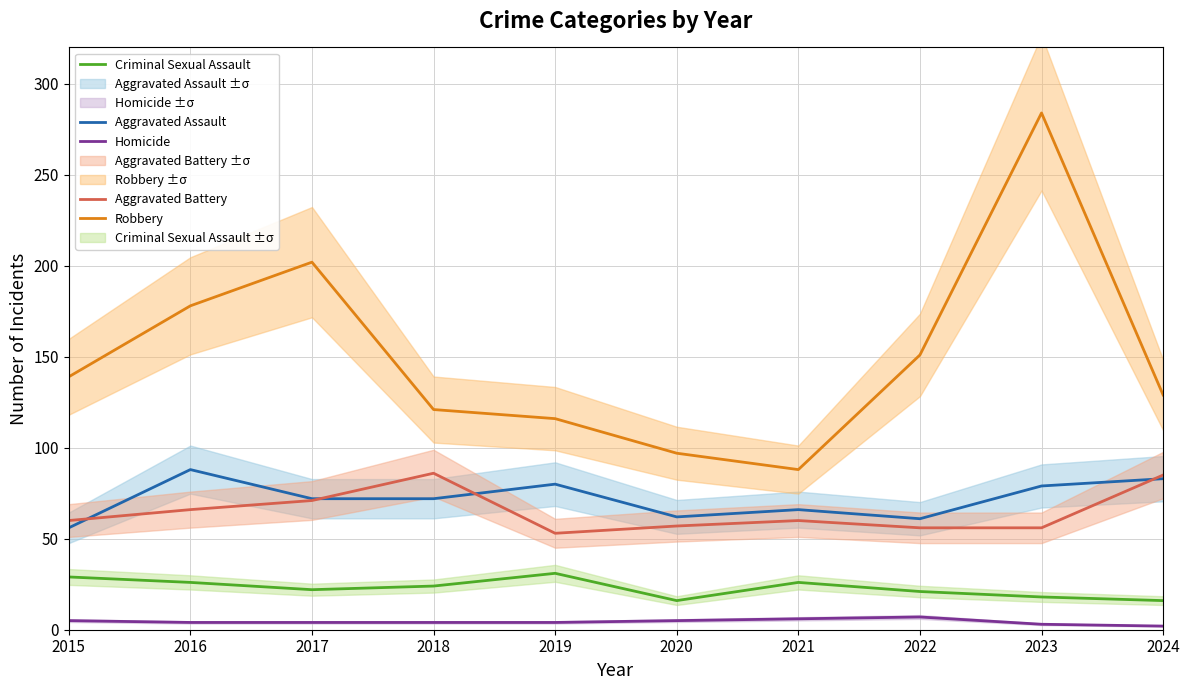

At which label does Aggravated Battery first exceed 60?

2016